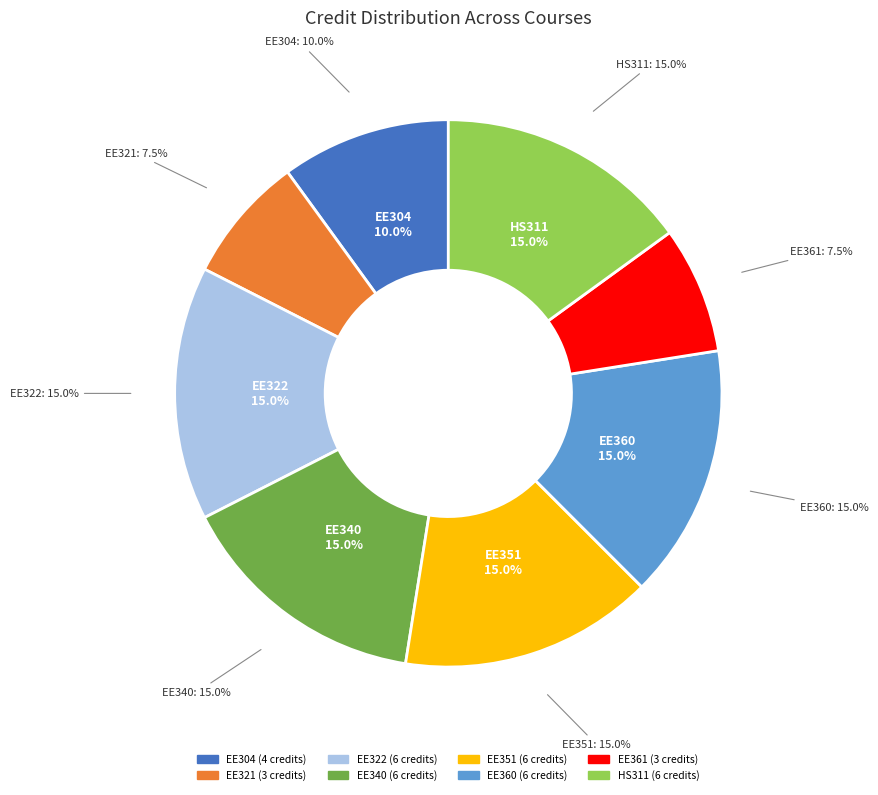

What percentage is the EE340 slice, to the nearest percent?

15%